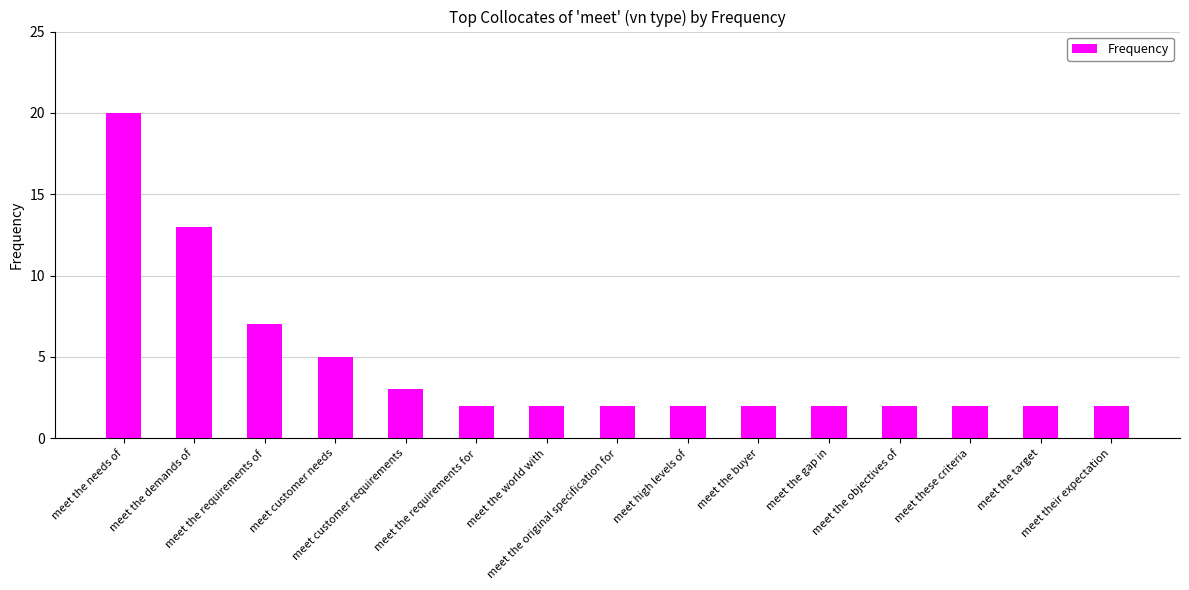

What is the sum of all values?

68